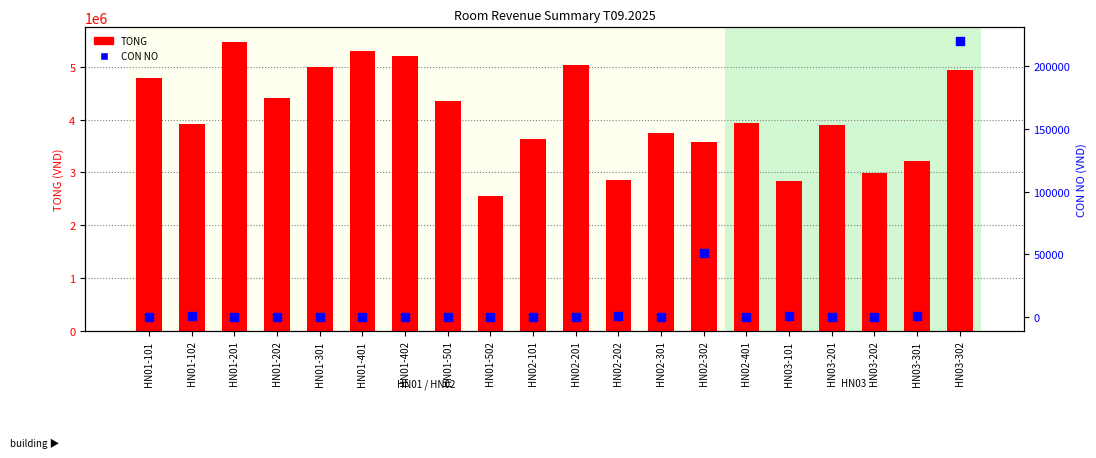

Which series contains the lowest Y value?

CON NO